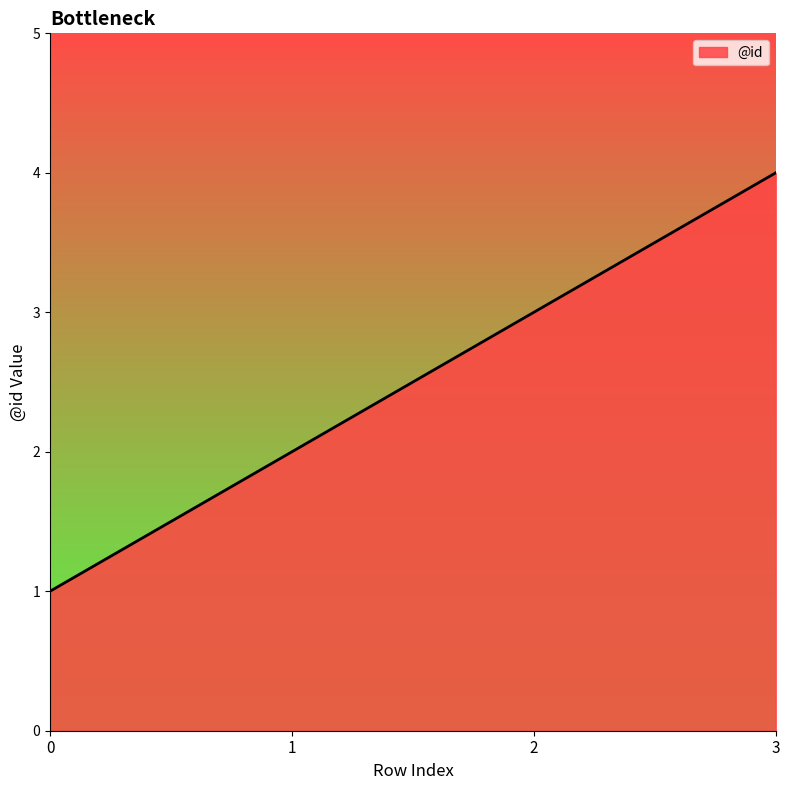

True or false: there are more than 1 points higher than both neighbors.

False